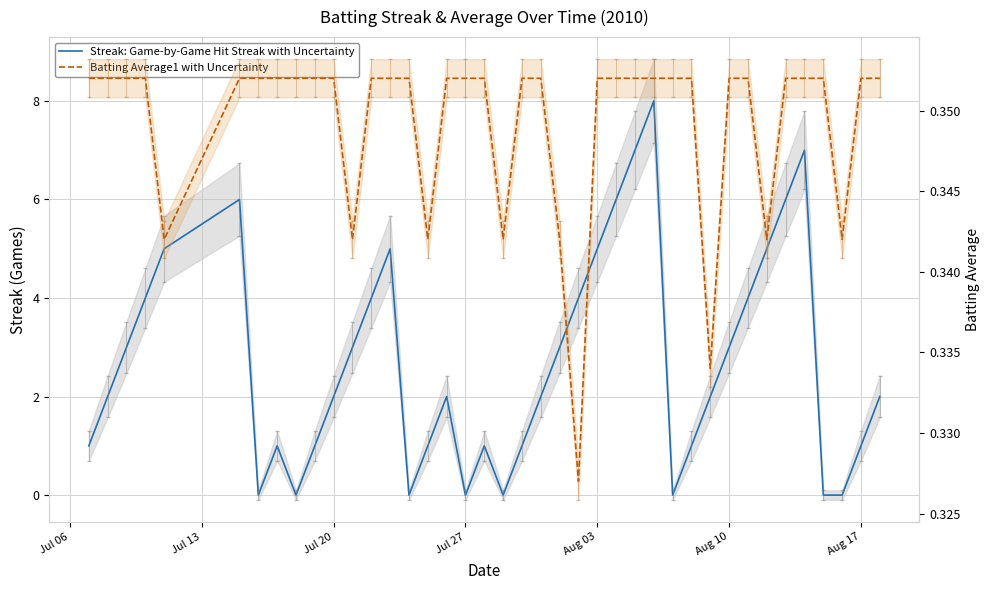

Which series has the widest spread of values?

Streak: Game-by-Game Hit Streak with Uncertainty